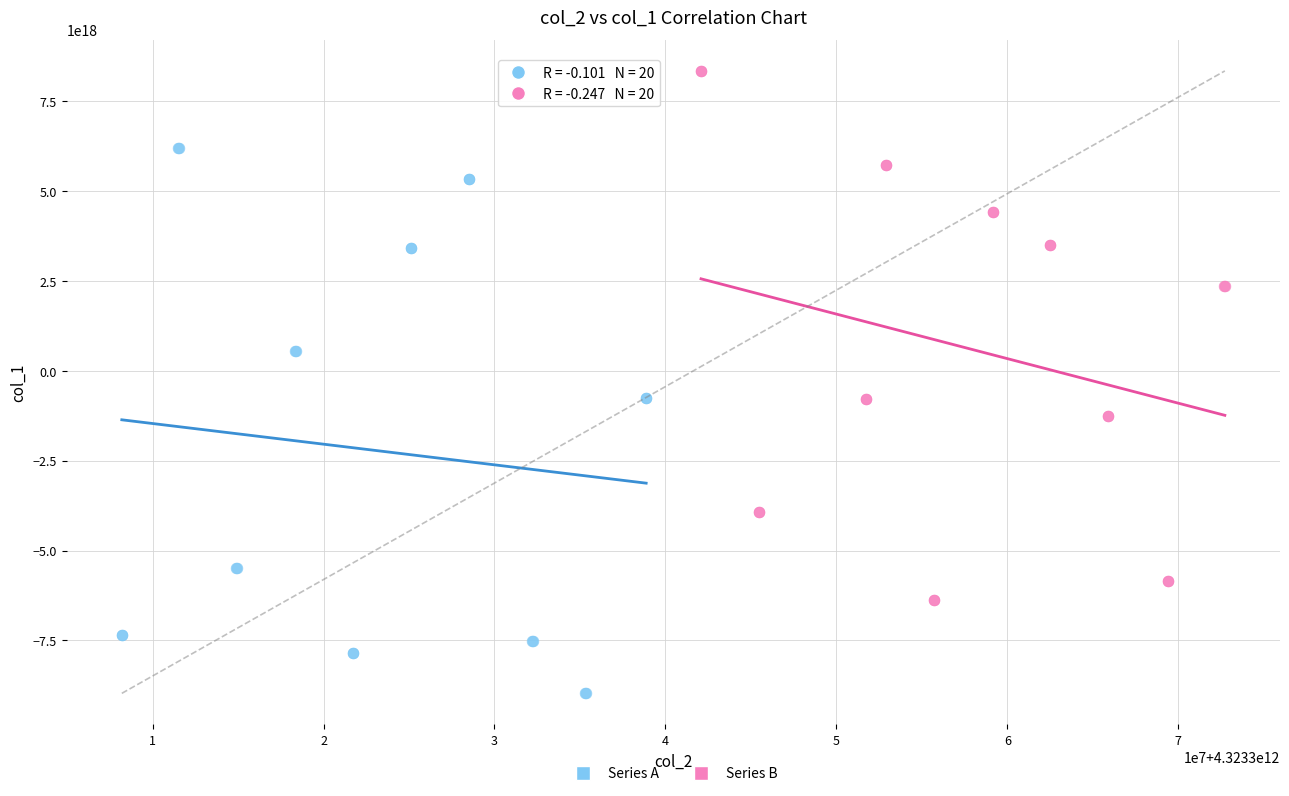

Which series reaches the maximum Y coordinate?

Series B